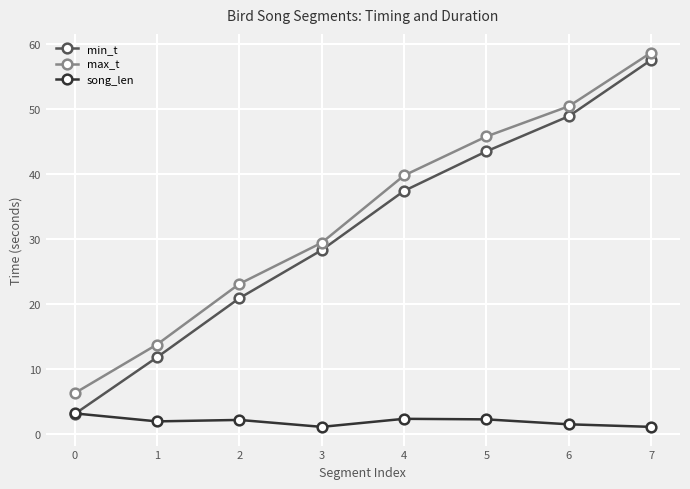

Rank the categories by min_t value from lowest to highest.

0, 1, 2, 3, 4, 5, 6, 7